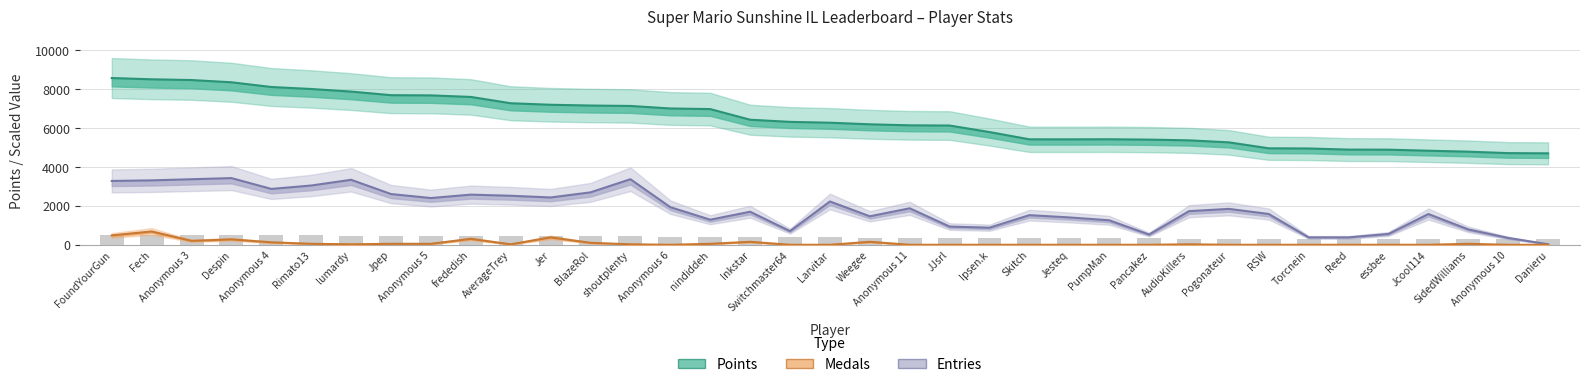

Rank the categories by Medals value from highest to lowest.

Fech, FoundYourGun, Jer, frededish, Despin, Anonymous 3, Inkstar, Weegee, Anonymous 4, BlazeRol, Rimato13, Jpep, Anonymous 5, nindiddeh, SidedWilliams, lumardy, AverageTrey, shoutplenty, AudioKillers, Anonymous 6, Switchmaster64, Larvitar, Anonymous 11, JJsrl, Ipsen.k, Skitch, Jesteq, PumpMan, Pancakez, Pogonateur, RSW, Torcnein, Reed, essbee, Jcool114, Anonymous 10, Danieru